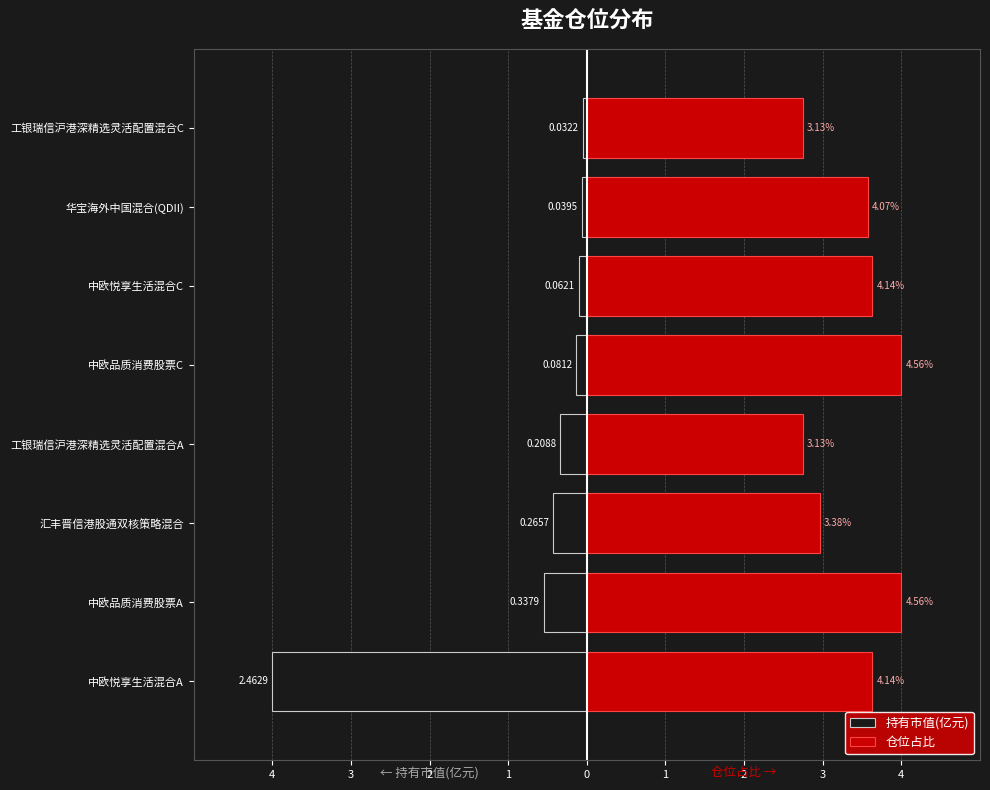

How many data points in 仓位占比 are less than 3?

3